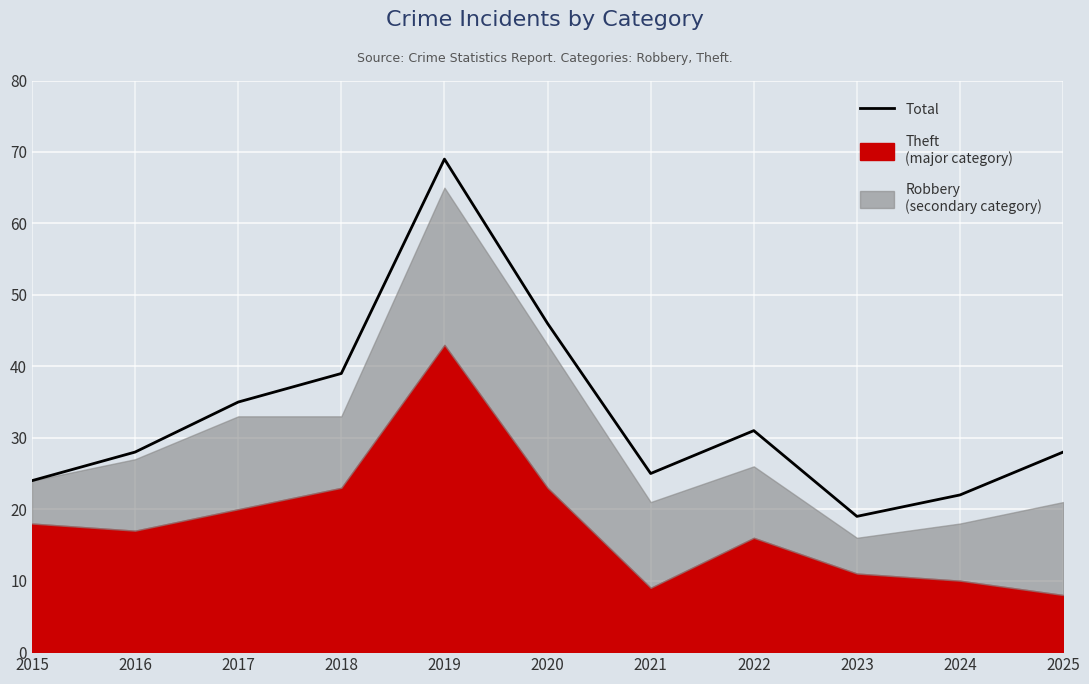

At which category does the chart reach its minimum across all series?

2023